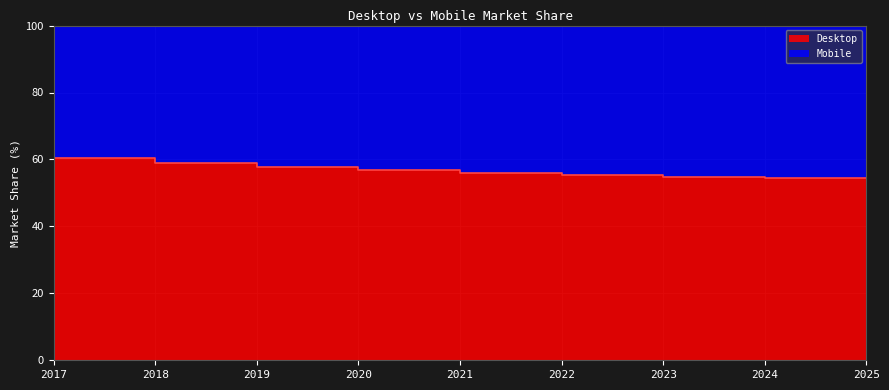

What is the change in value from 2020 to 2022?

-1.8